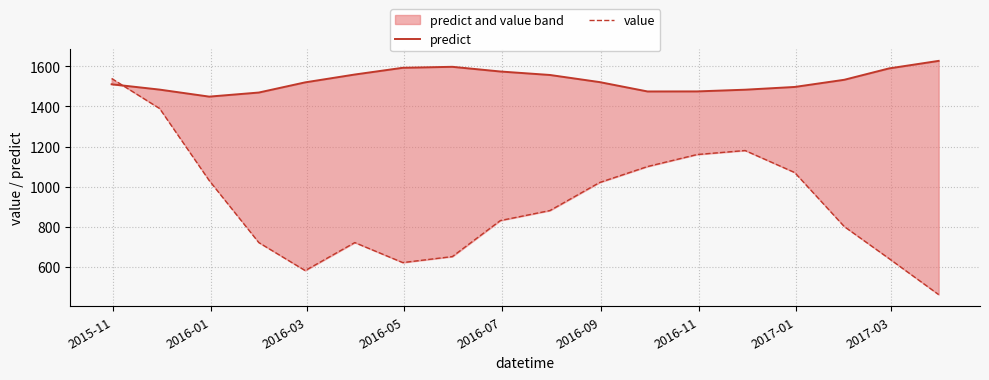

How many intersections are there between predict and value?

1